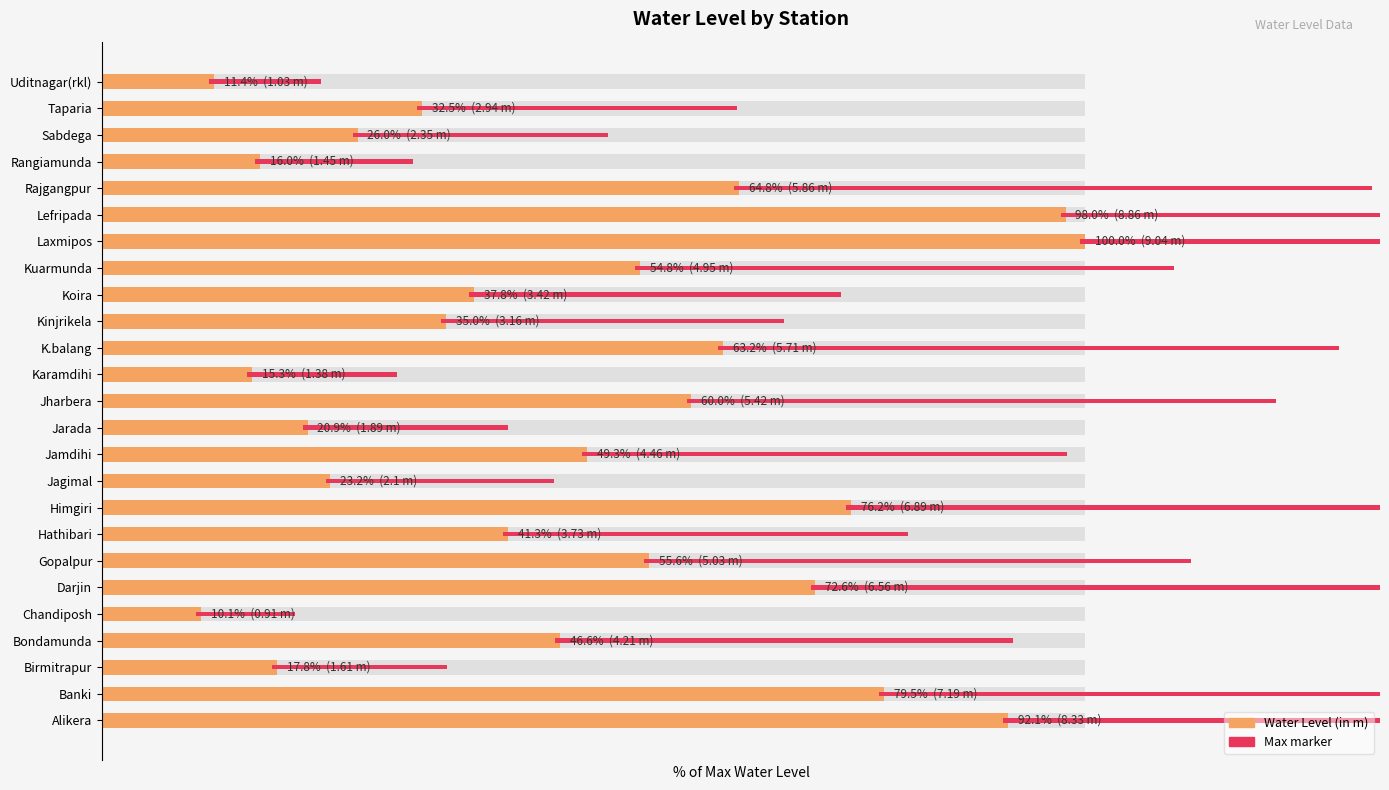

How many data points are above 46?

13